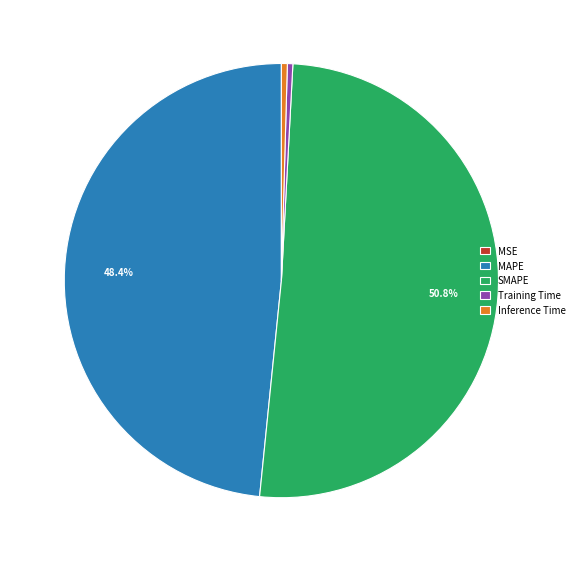

Is it true that SMAPE is 59% of the pie?

False